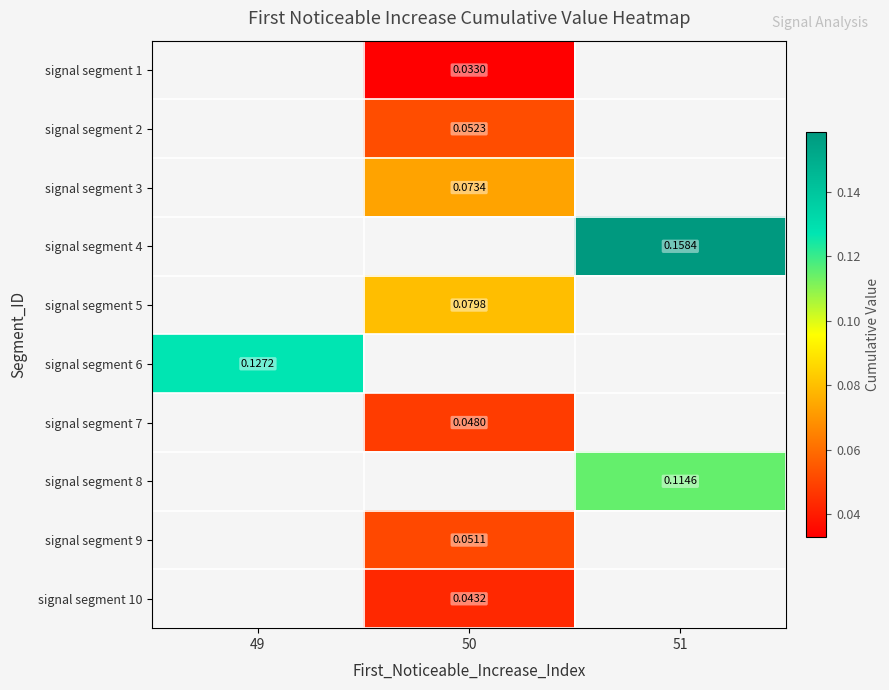

How many data points in signal segment 2 are above 0?

1